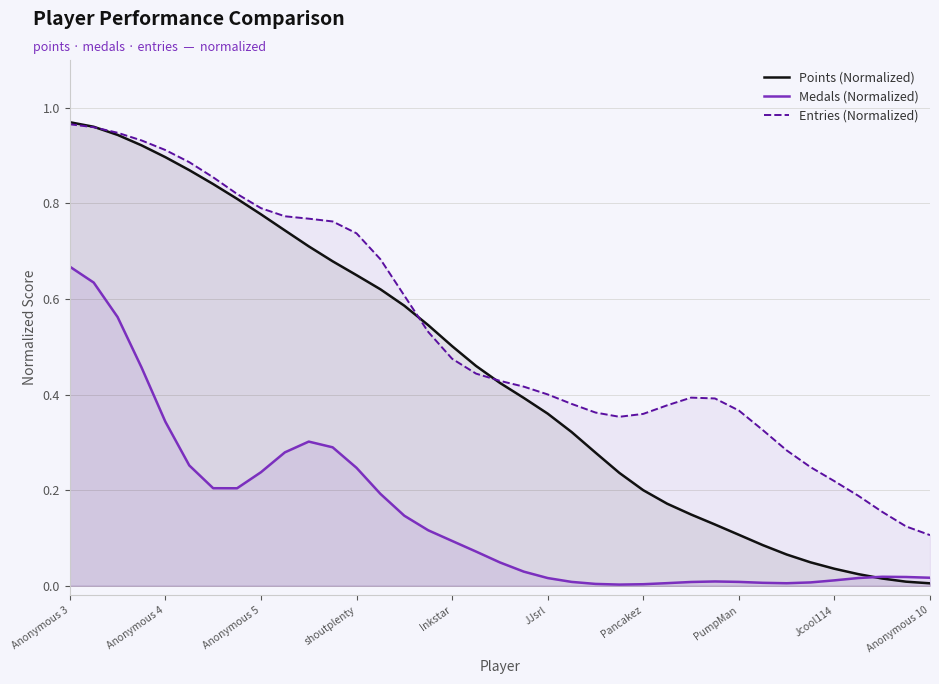

At shoutplenty, list the series in order from smallest to largest.

Medals (Normalized), Points (Normalized), Entries (Normalized)